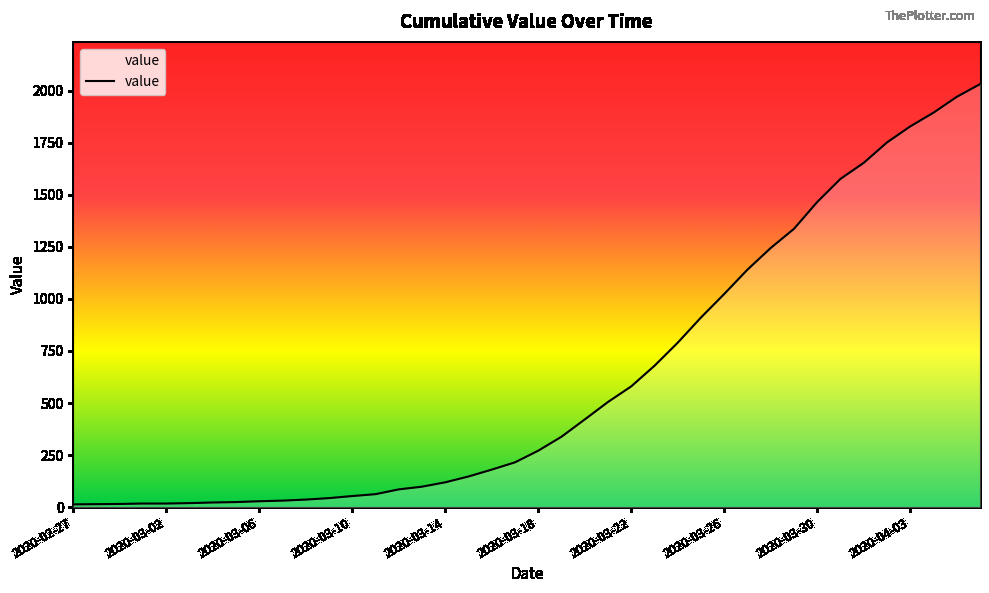

What is the greatest value displayed?

2032